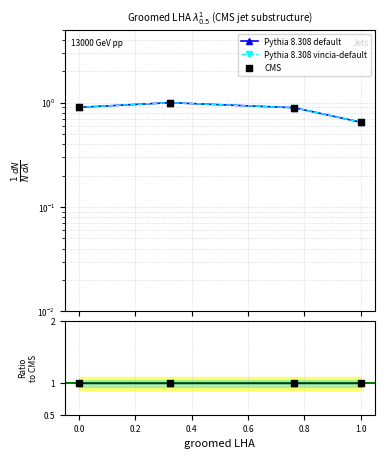

Which series reaches the minimum Y coordinate?

Pythia 8.308 default